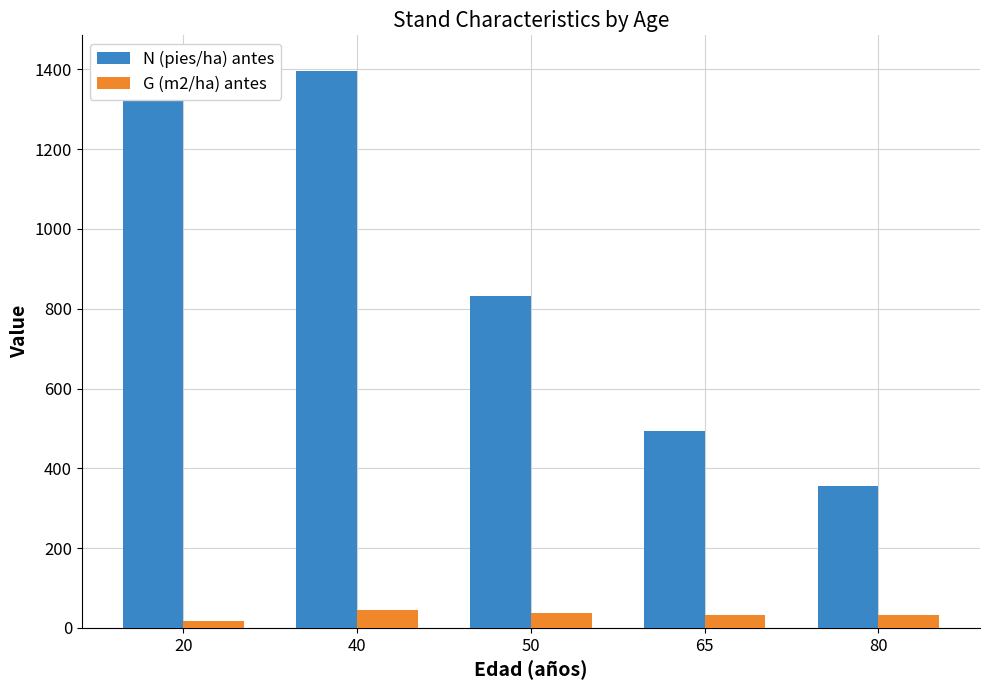

How many values in the N (pies/ha) antes series exceed 831?

3